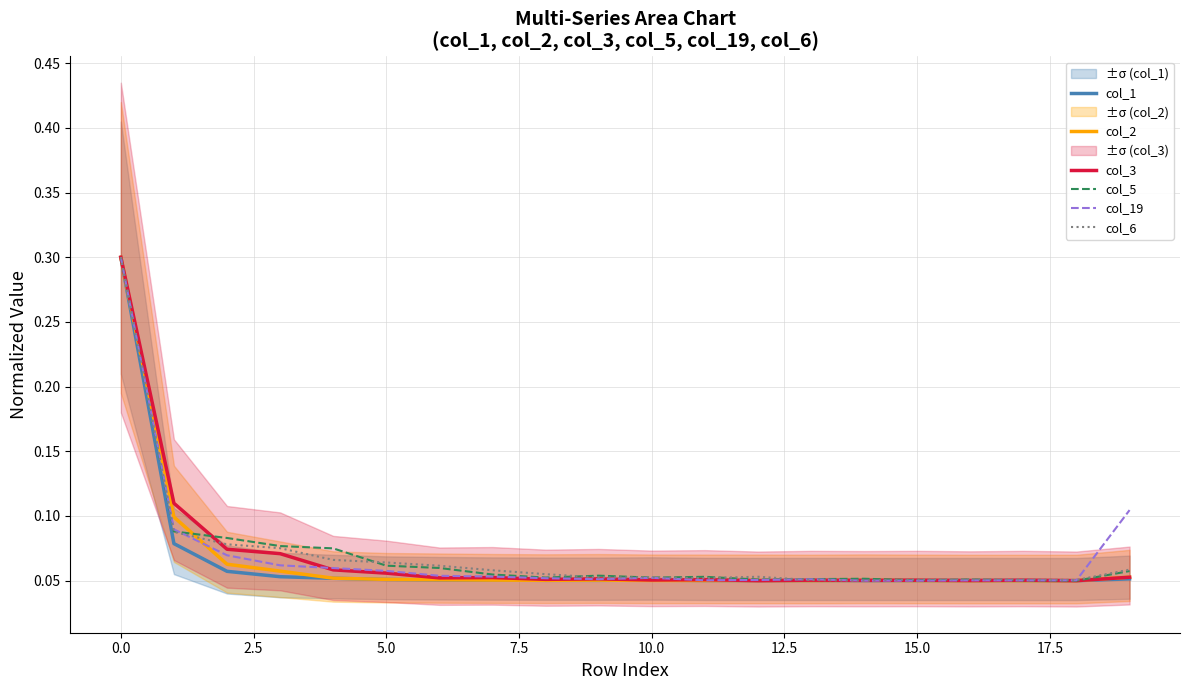

What is the greatest value displayed?

0.3